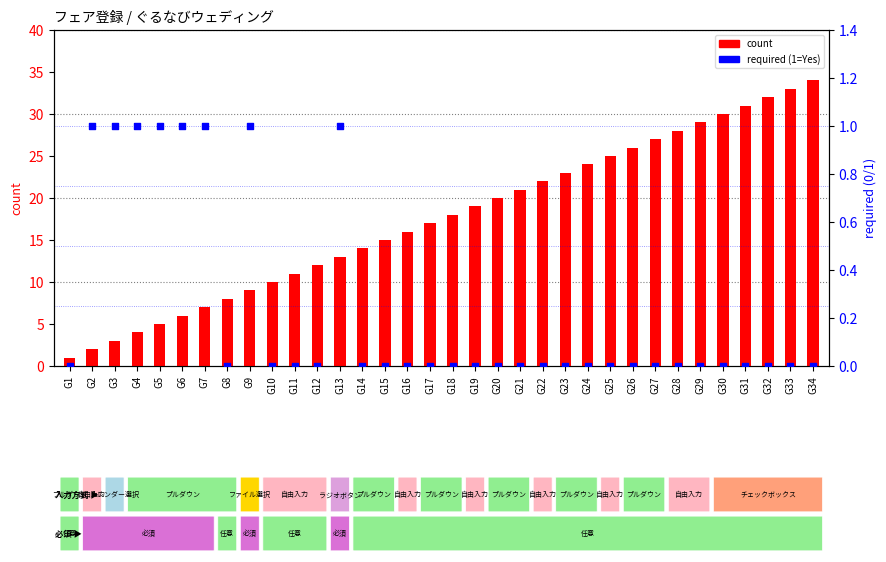

Is the value of required (0=No, 1=Yes) at G32 greater than the value of count at G10?

No